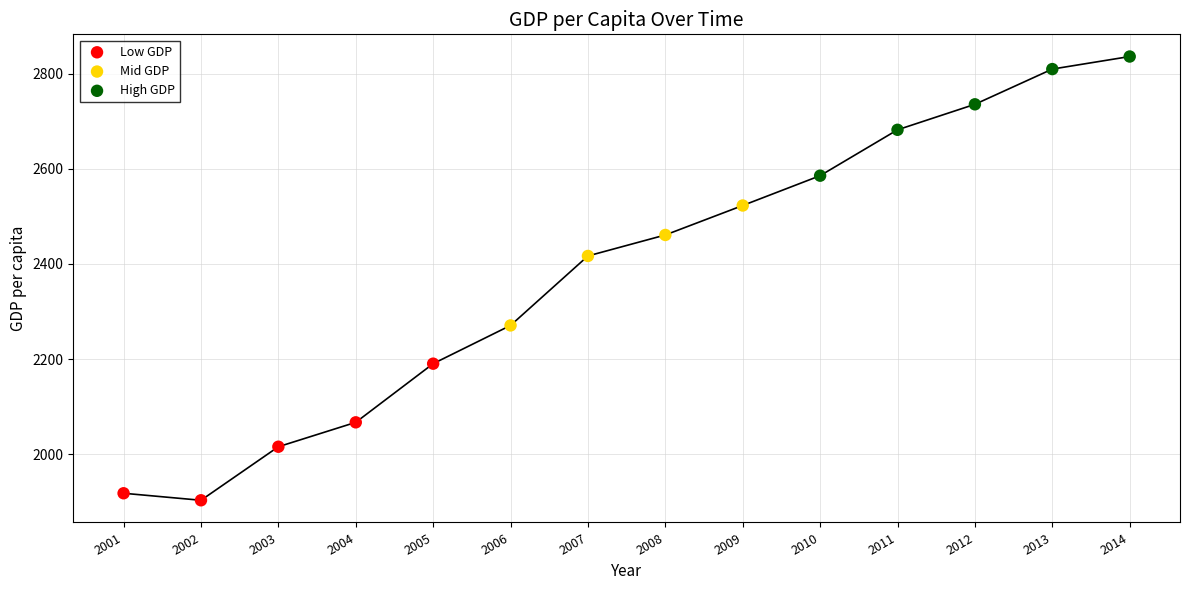

Which series contains the lowest Y value?

Low GDP